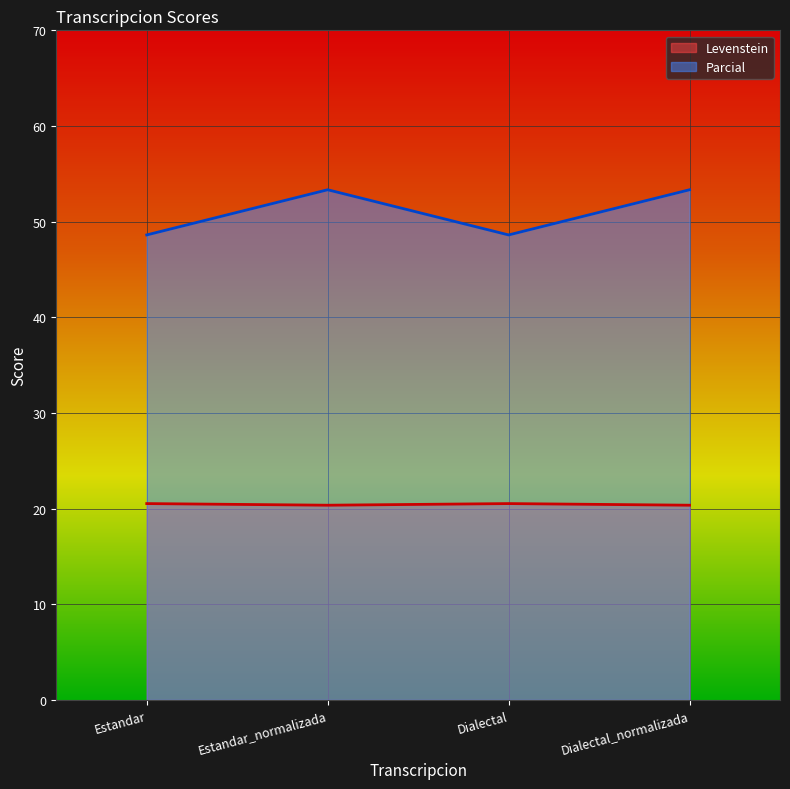

True or false: Levenstein and Parcial cross at least once.

False